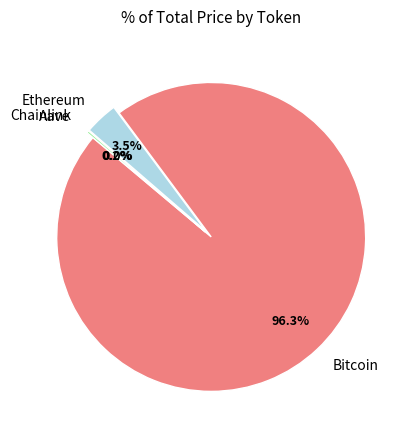

What is the majority slice?

Bitcoin